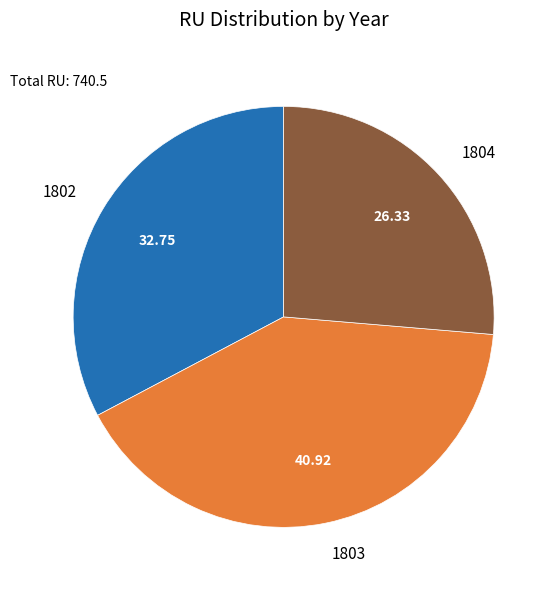

Between 1802 and 1804, which is larger?

1802